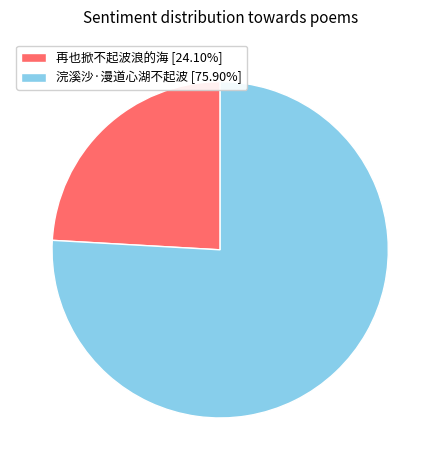

Count the number of slices in the pie.

2